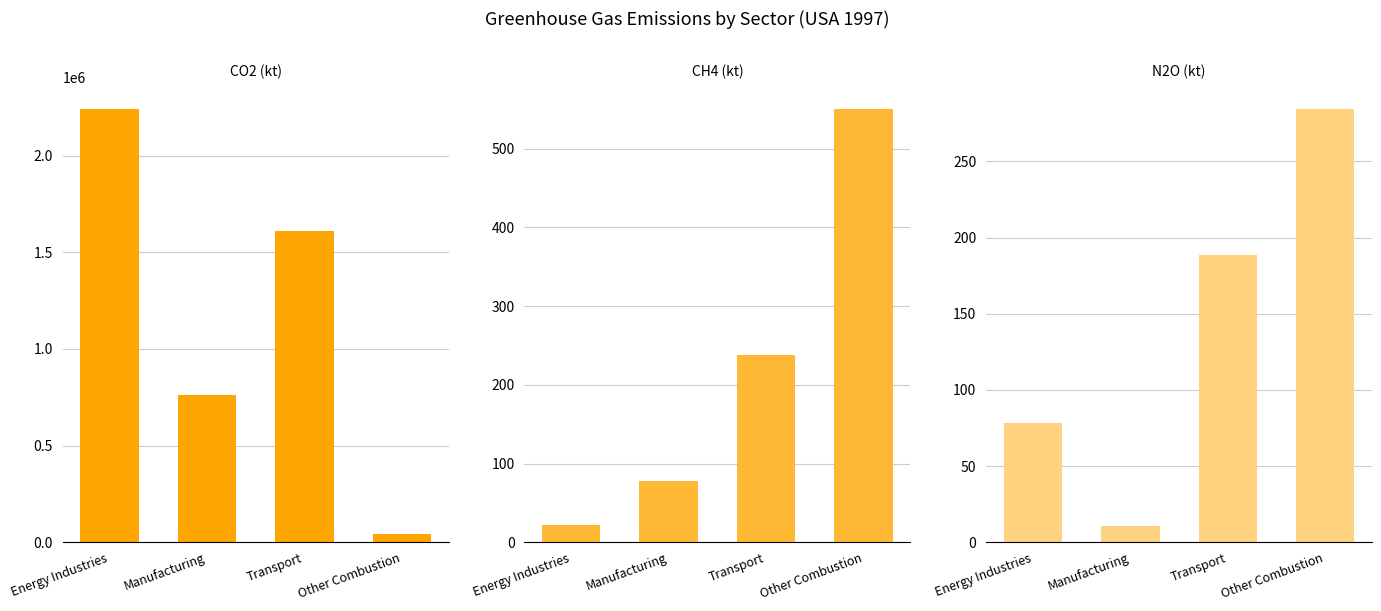

What position from the right is Other Combustion?

1